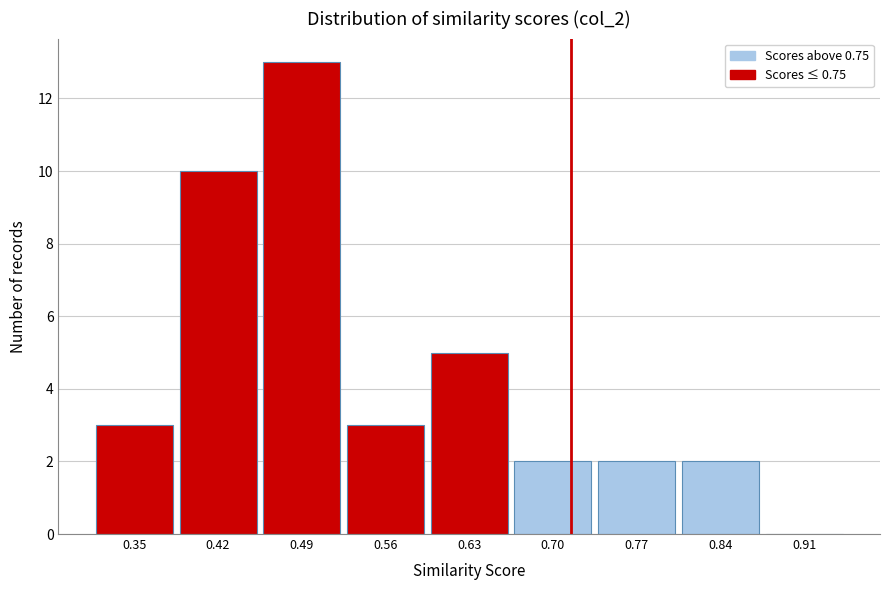

Reading left to right, transcribe all the data shown in this chart.

0.35=3	0.42=10	0.49=13	0.56=3	0.63=5	0.70=2	0.77=2	0.84=2	0.91=0